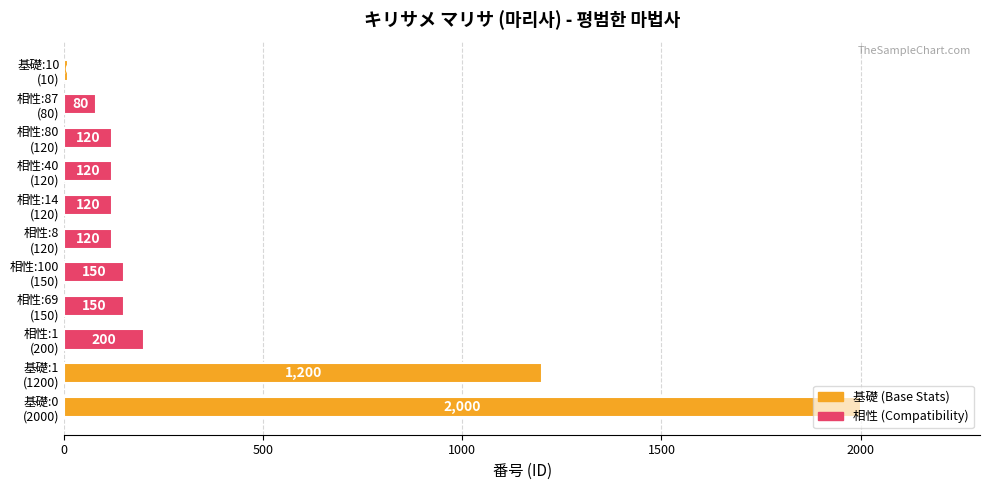

How many data points does each series have?

11